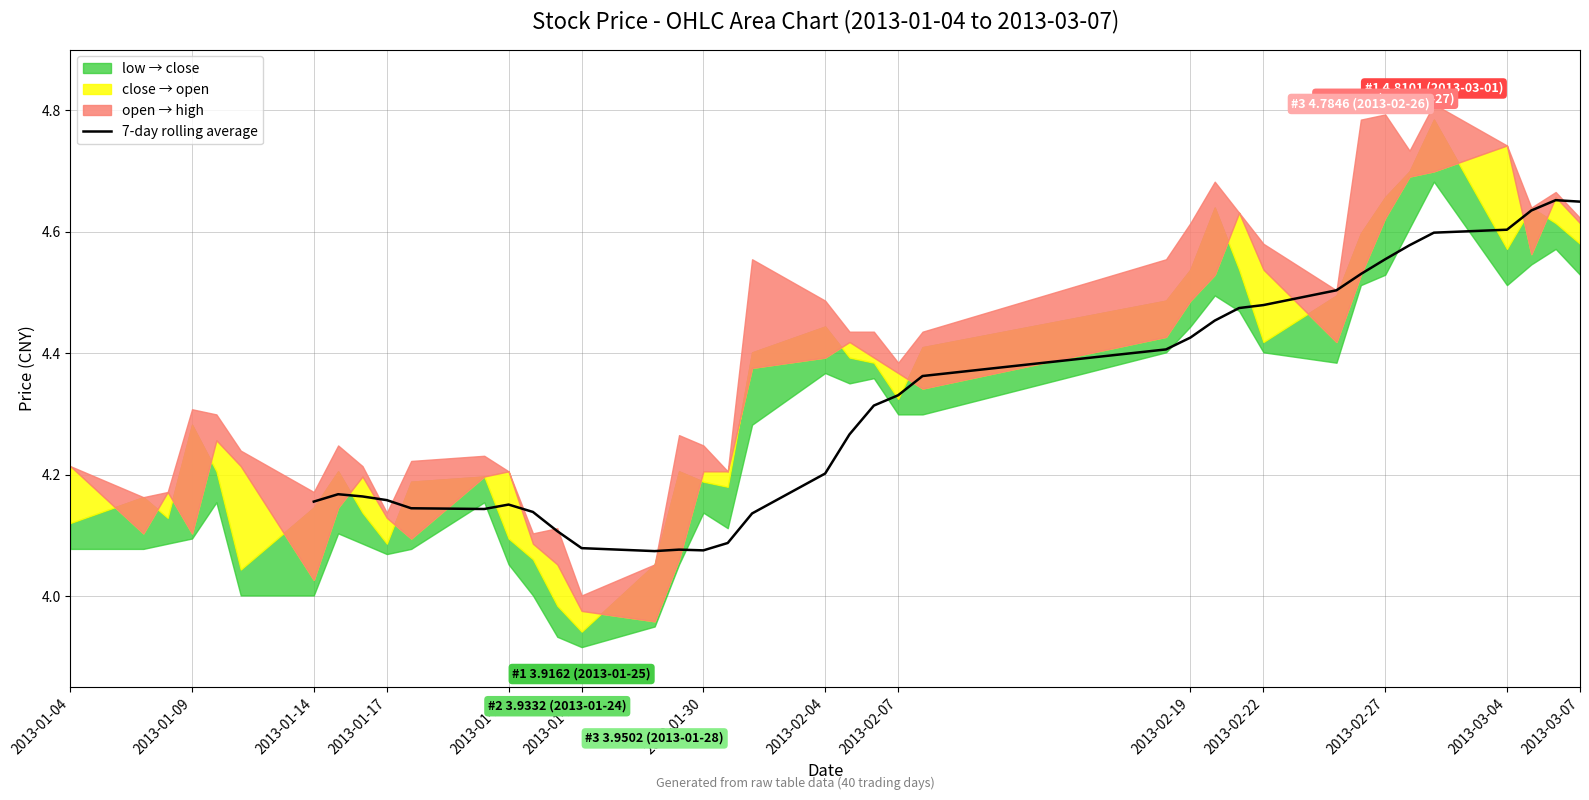

Count the values in the range 4 to 5.

34